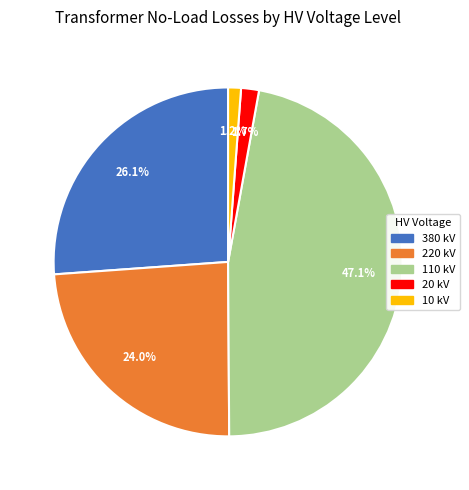

To the nearest percent, what is the difference between the largest and smallest slice percentages?

46%